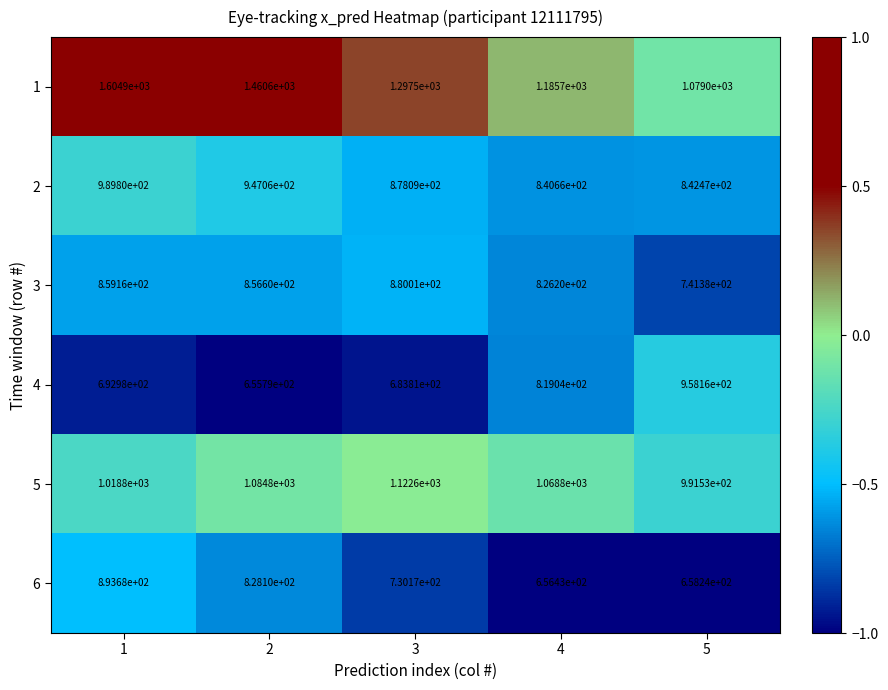

Count the number of data series in this chart.

6